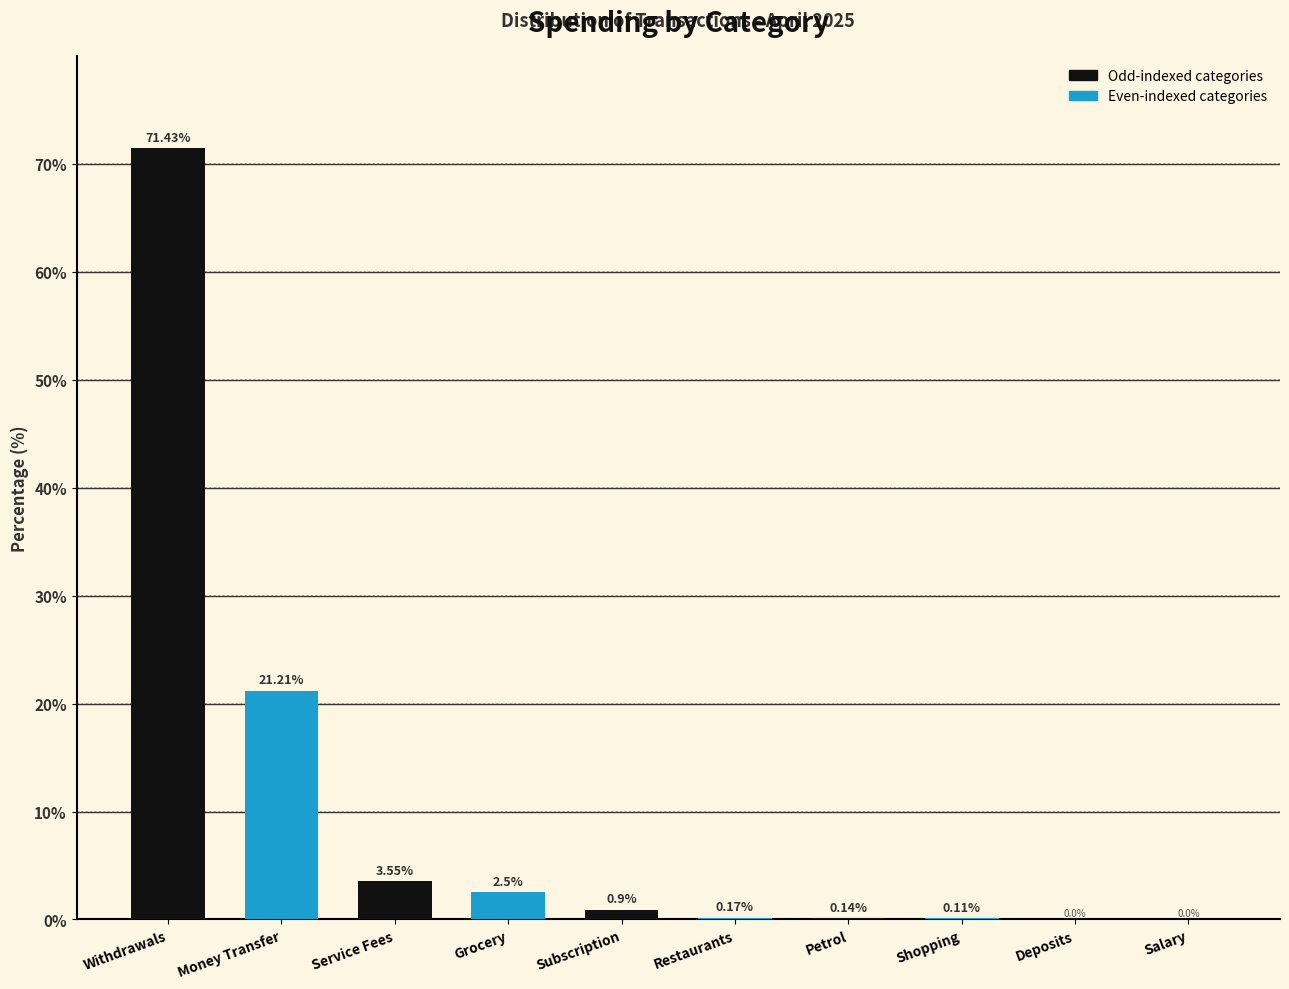

What is the total value across all series at Withdrawals?

92.6